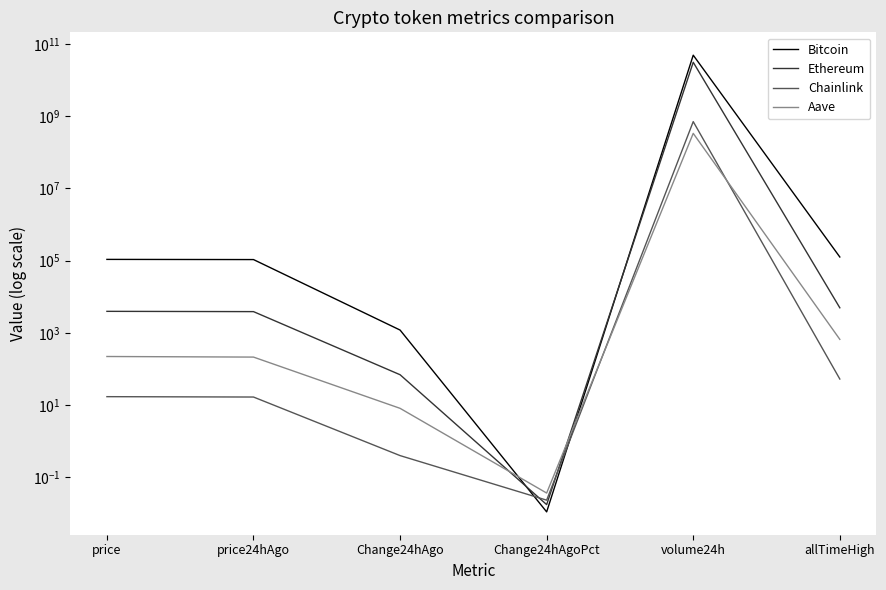

What is the value of the Aave point at the 2nd from the left?

213.5